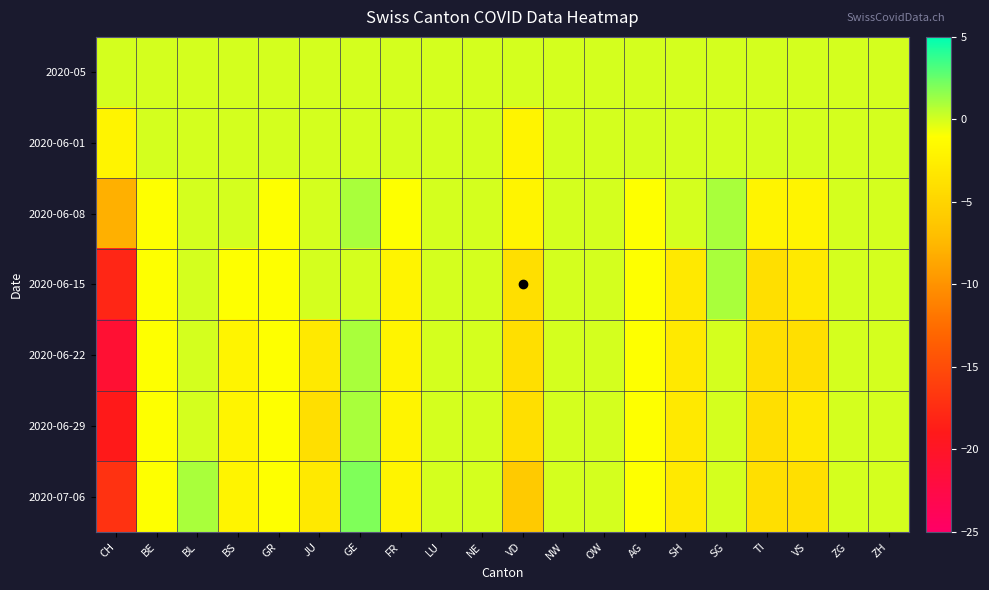

Count the number of categories in the chart.

20